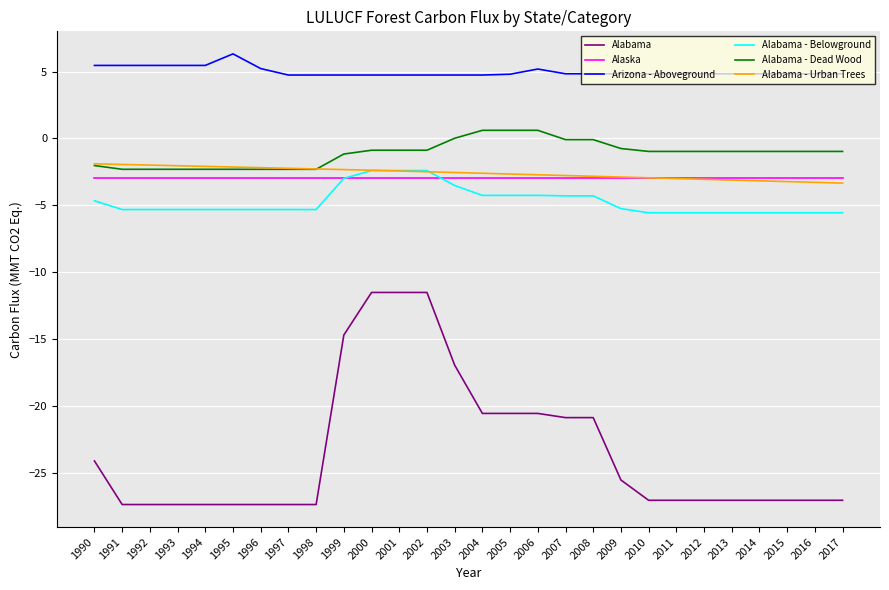

What is the total value across all series at 1993?

-34.5